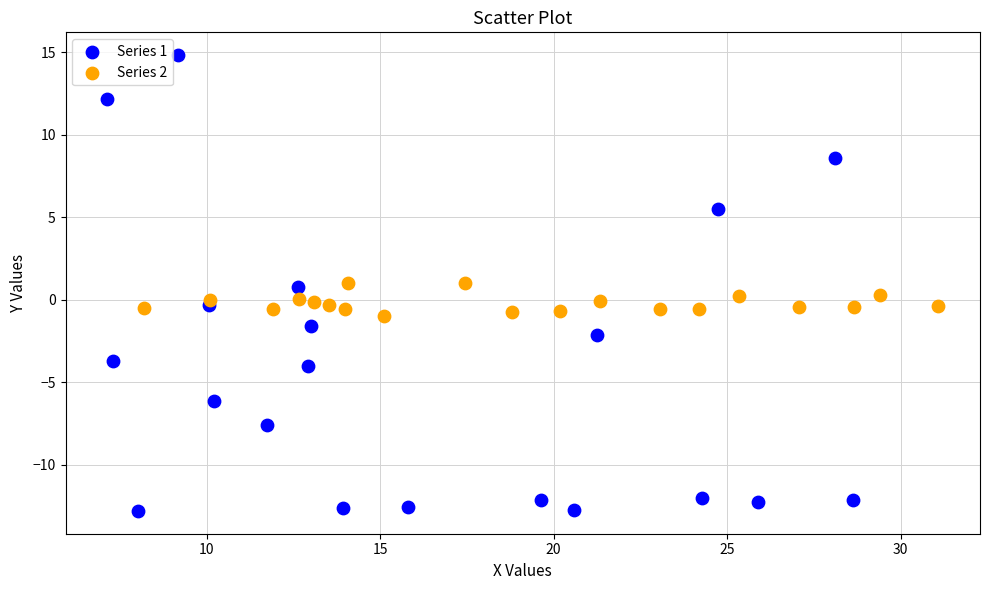

Which series reaches the maximum Y coordinate?

Series 1